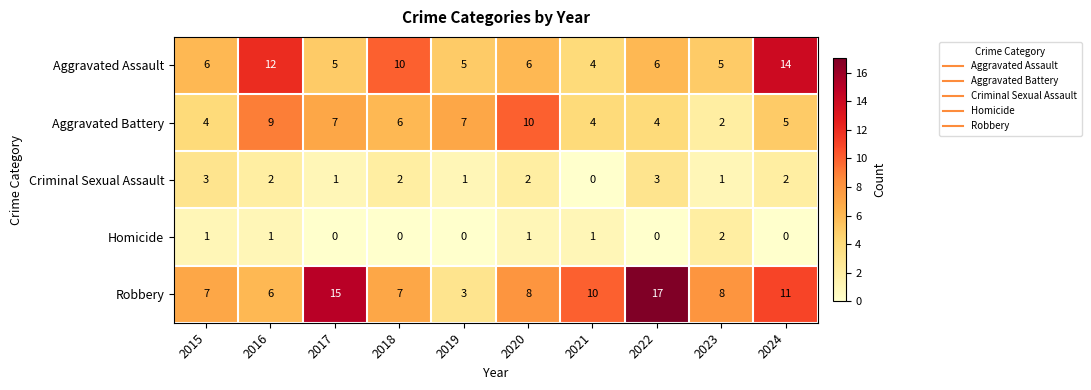

At which category is the sum across all series the highest?

2024